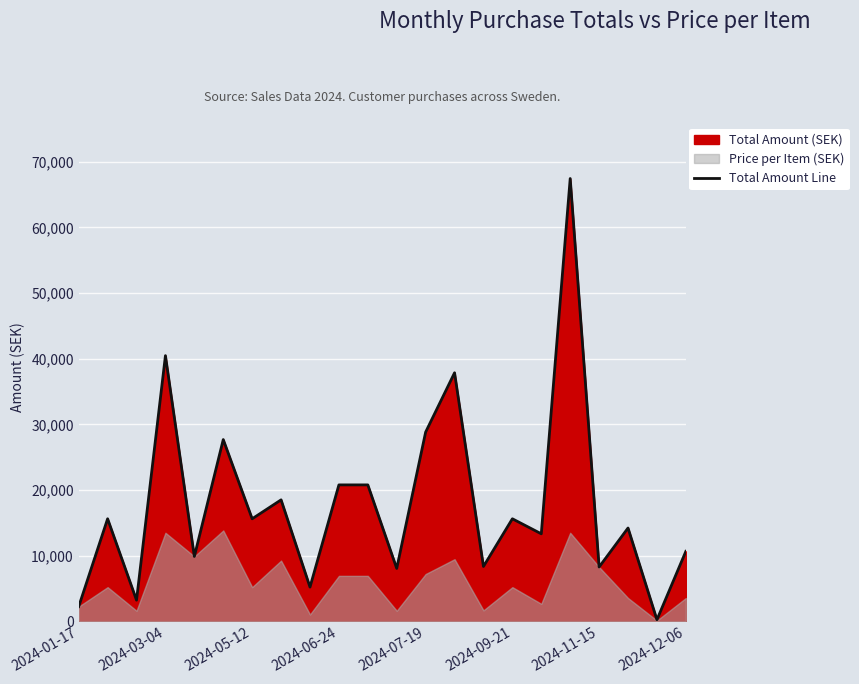

What is the difference between the maximum and second lowest values?

65209.5